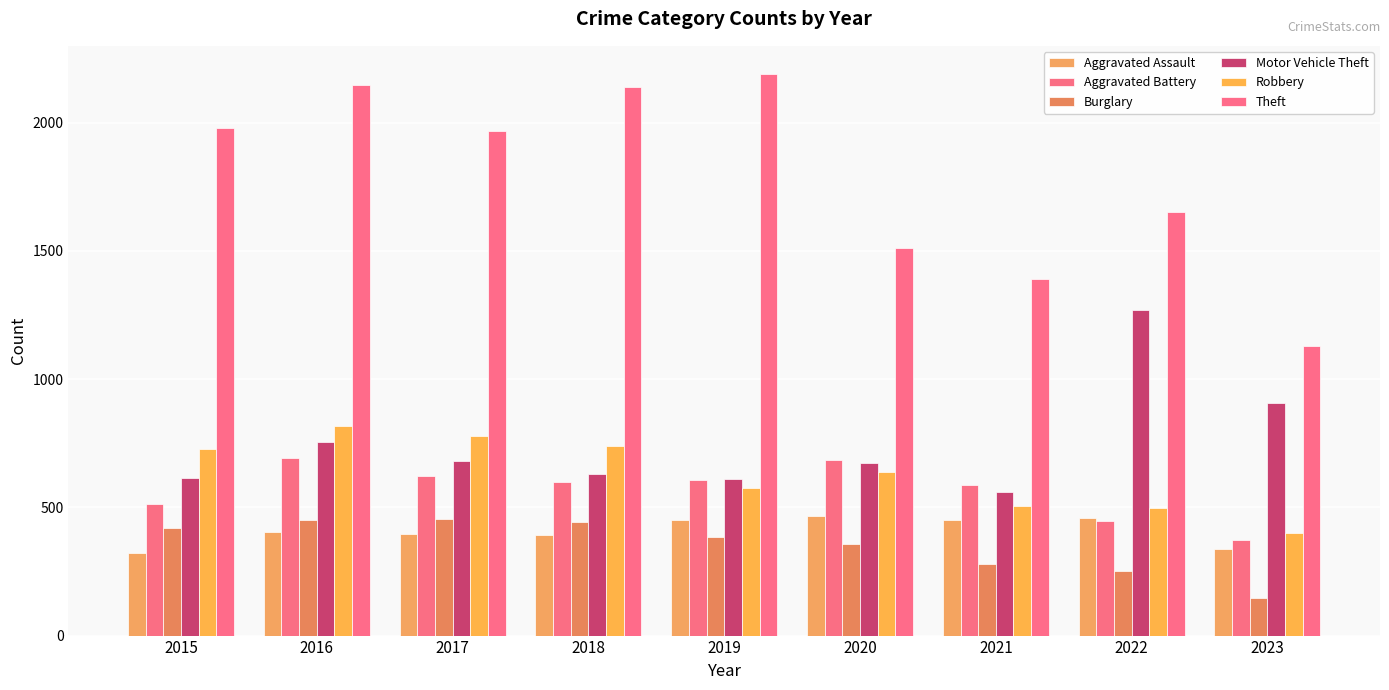

What is the difference between the Theft values at 2019 and 2021?

798